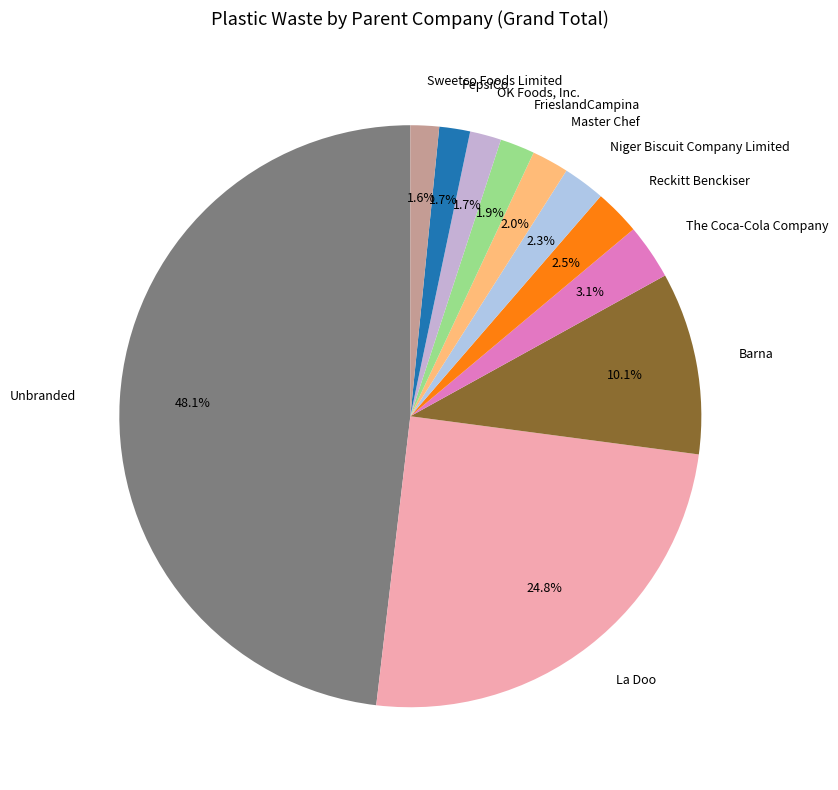

Approximately how many times larger is the value at FrieslandCampina compared to Reckitt Benckiser?

0.8